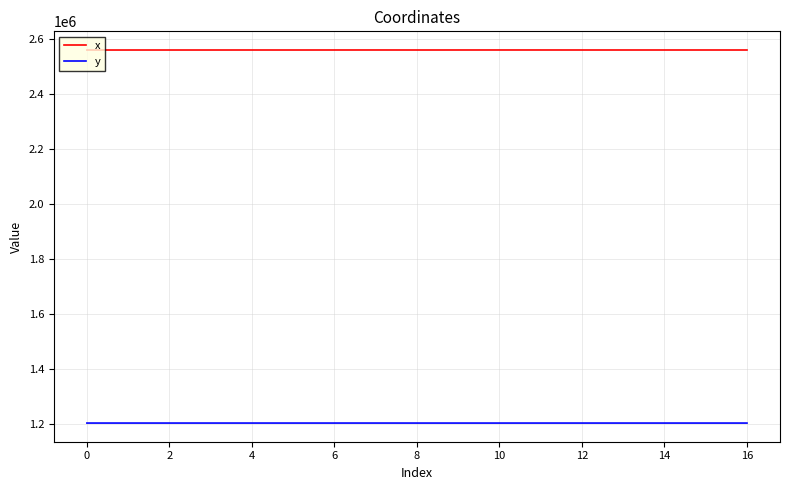

Which series has the widest spread of values?

x